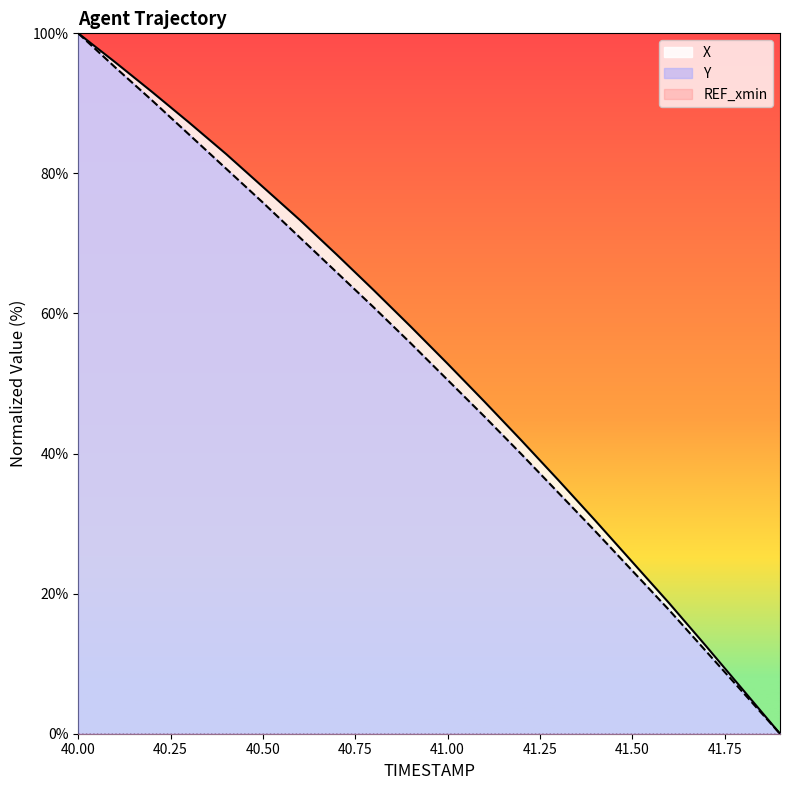

What position from the left is 40.4?

5